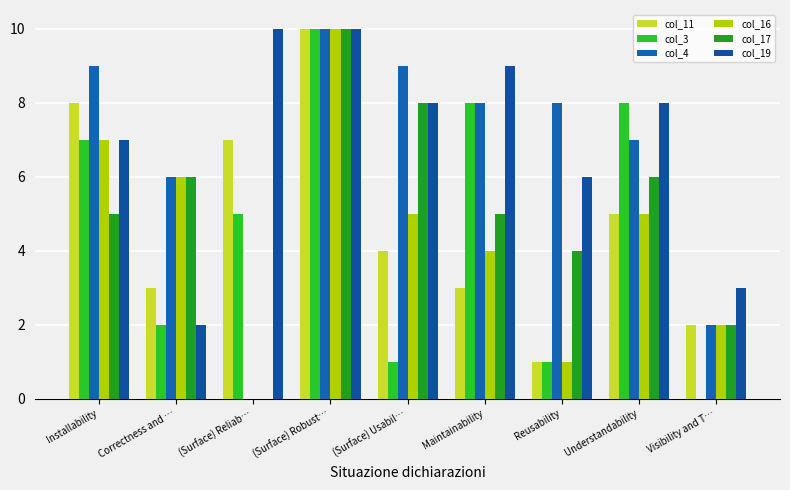

What position from the left is Reusability?

7